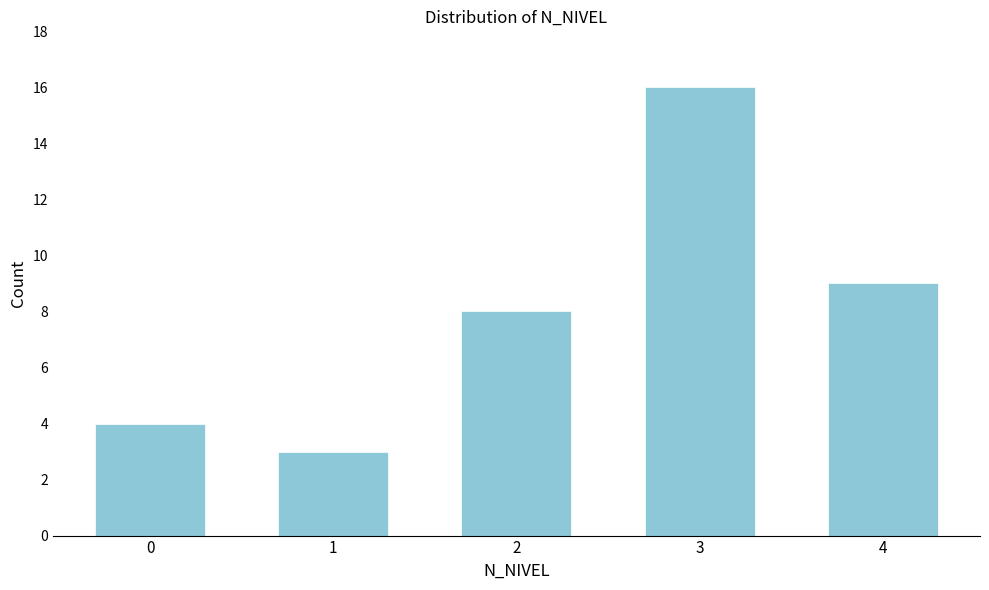

Reading left to right, list all the values displayed in this chart.

0=4	1=3	2=8	3=16	4=9